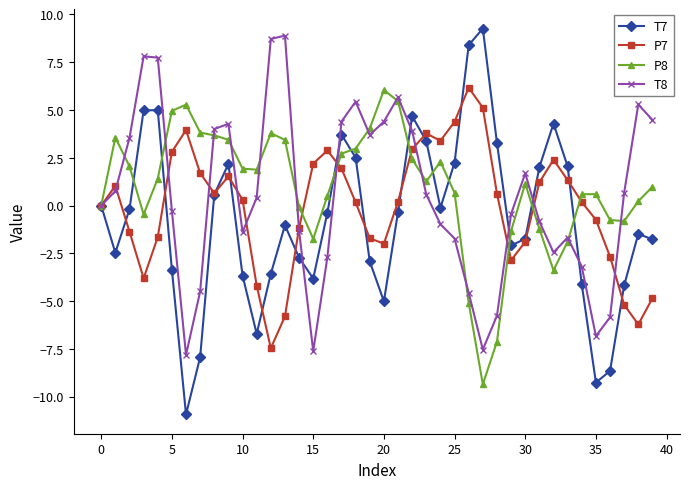

What is the value of the P7 point at the 37th from the left?

-2.7